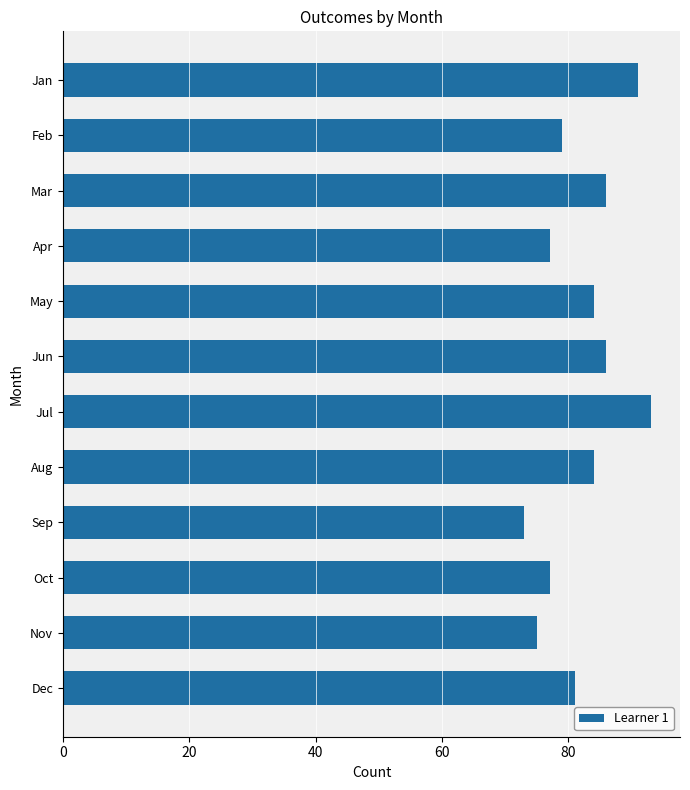

How many distinct data groups are displayed?

3